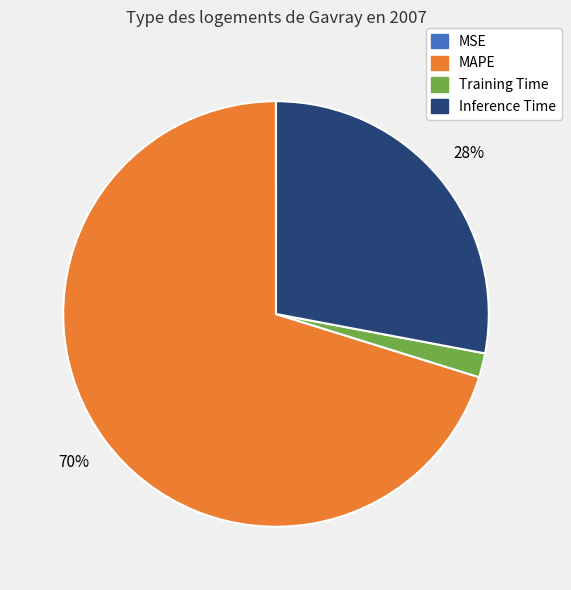

To the nearest percent, what is the difference between the largest and smallest slice percentages?

70%